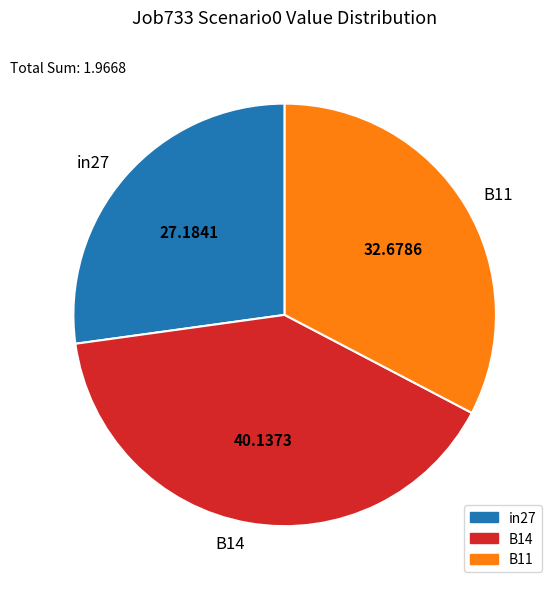

Does B11 represent more than half of the total?

No